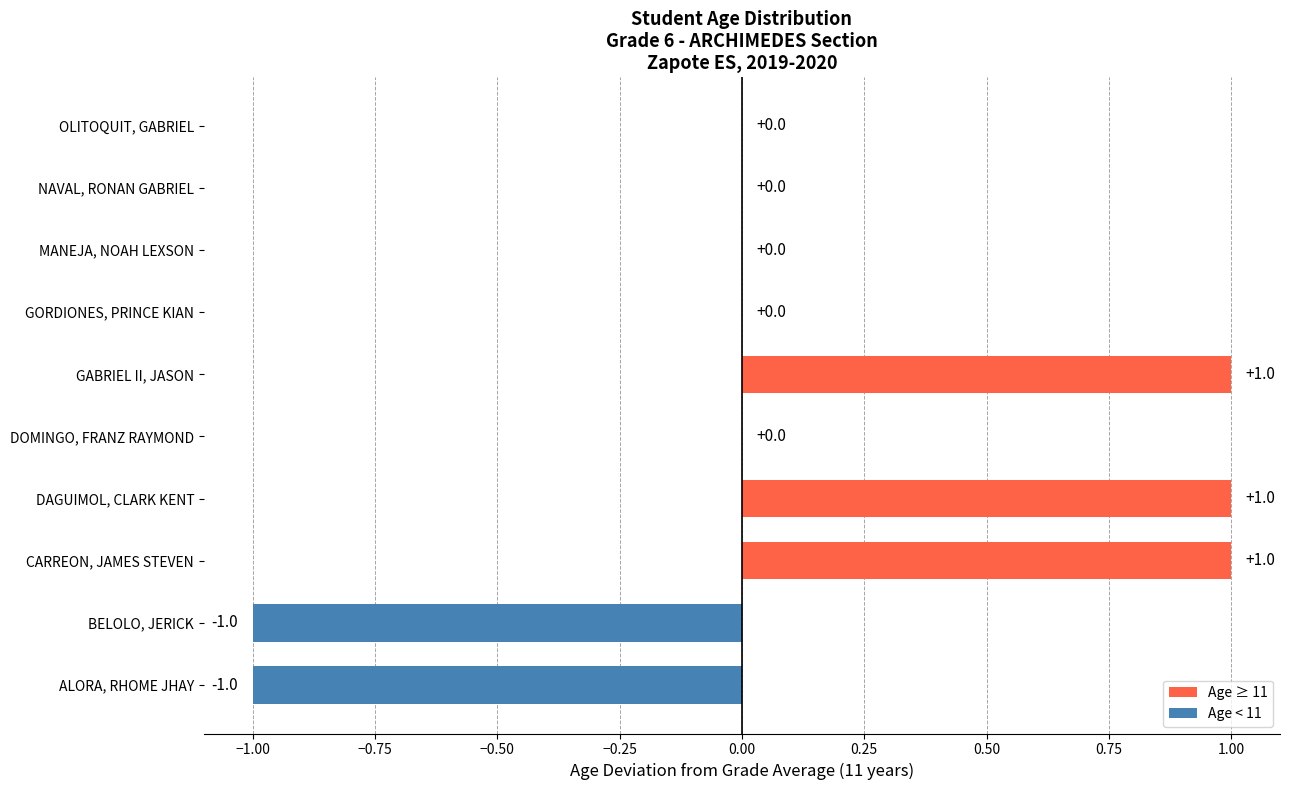

True or false: the data shows 0 at OLITOQUIT, GABRIEL.

True